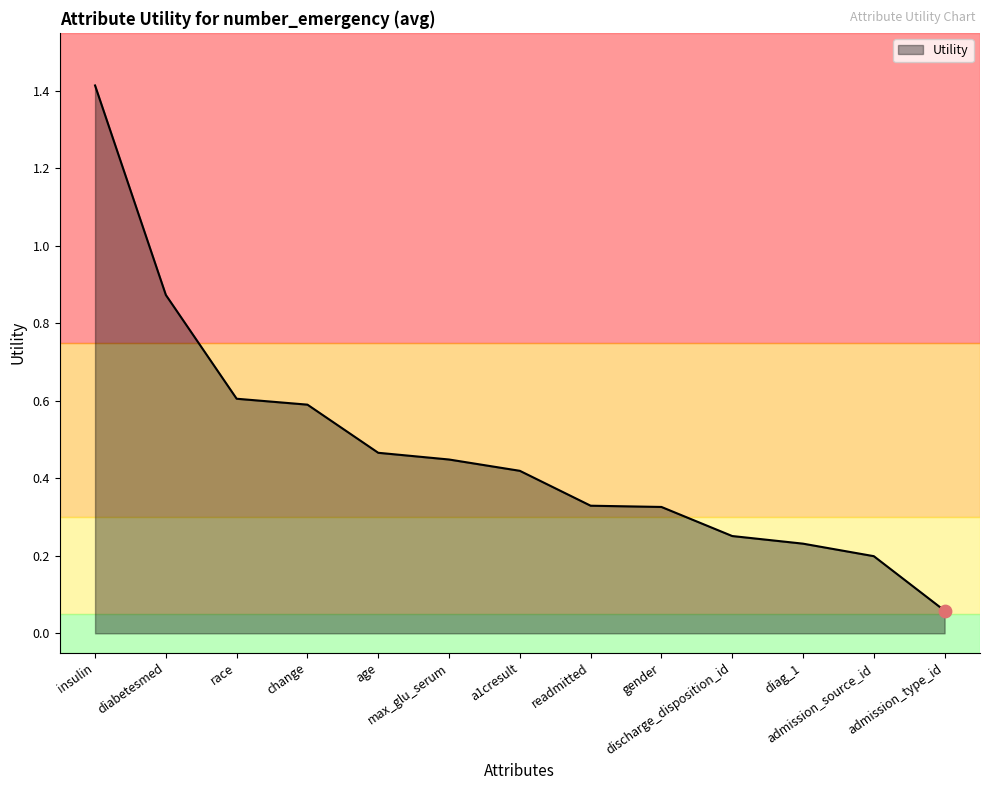

What is the change in value from readmitted to admission_type_id?

-0.3